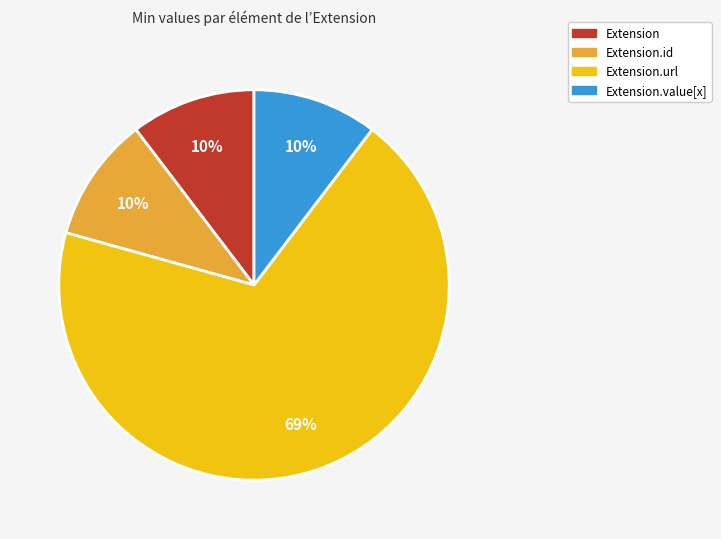

Count the number of slices in the pie.

4